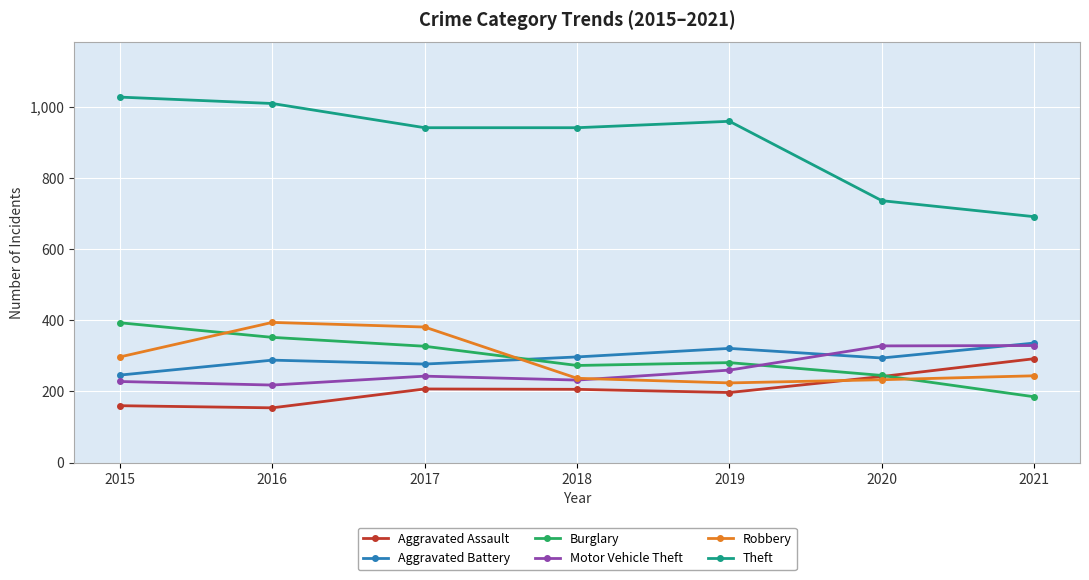

Between 2017 and 2018, which series saw the biggest shift?

Robbery